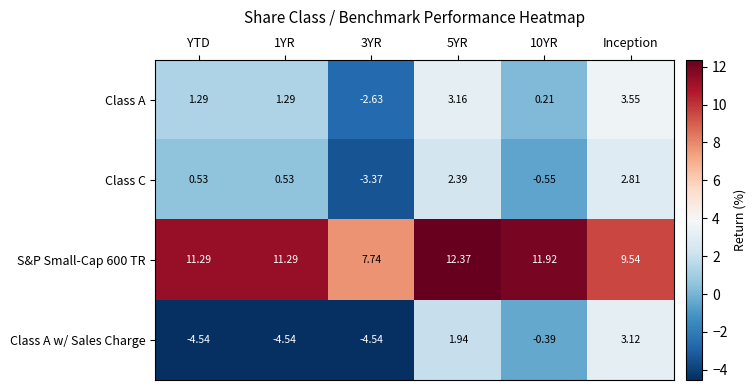

How many distinct data groups are displayed?

4